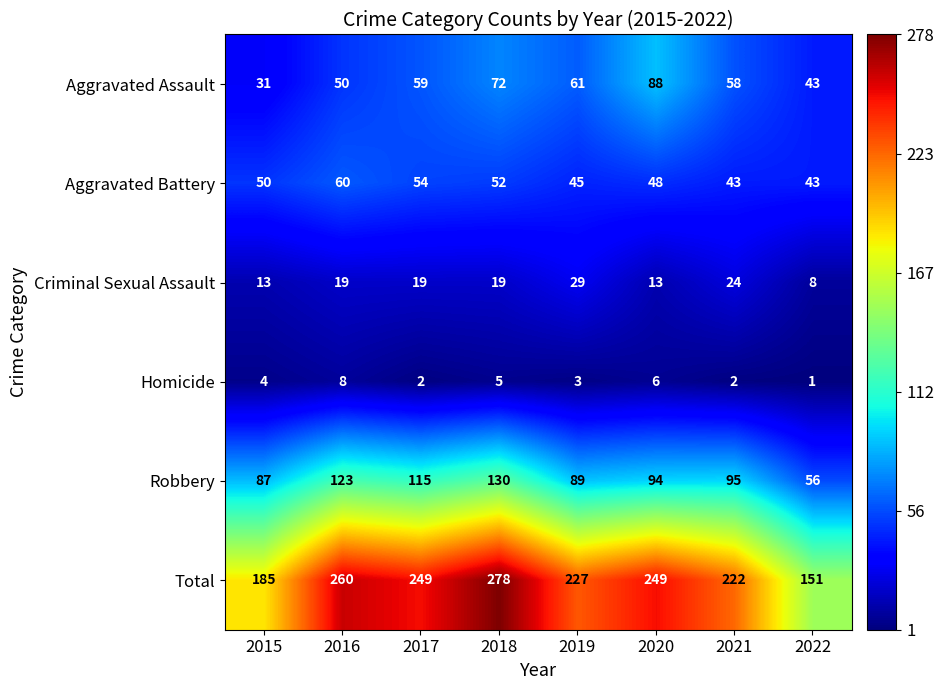

What is the maximum value for Robbery?

130